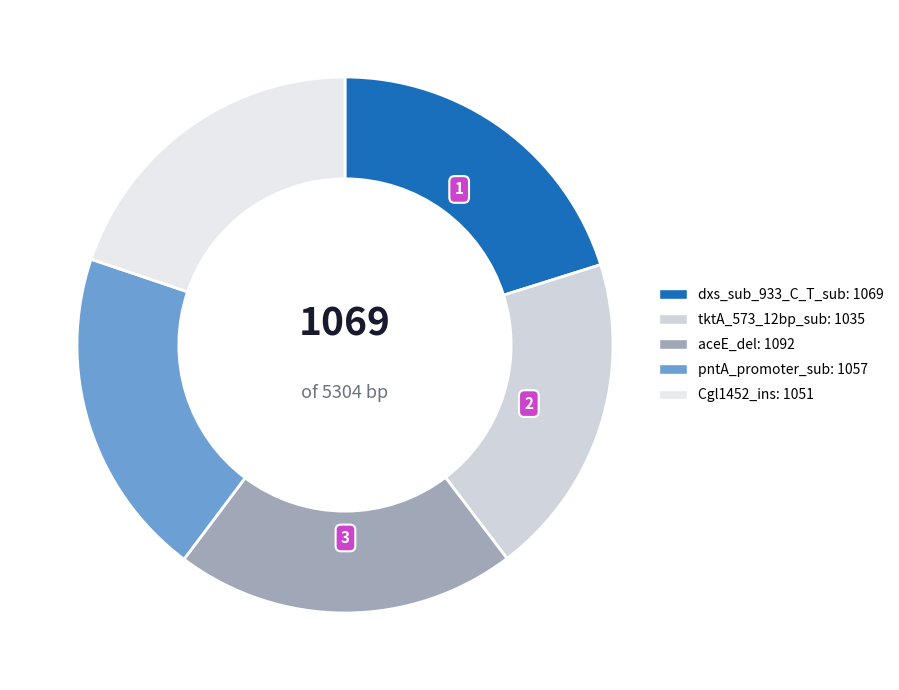

How many slices are in this pie chart?

5